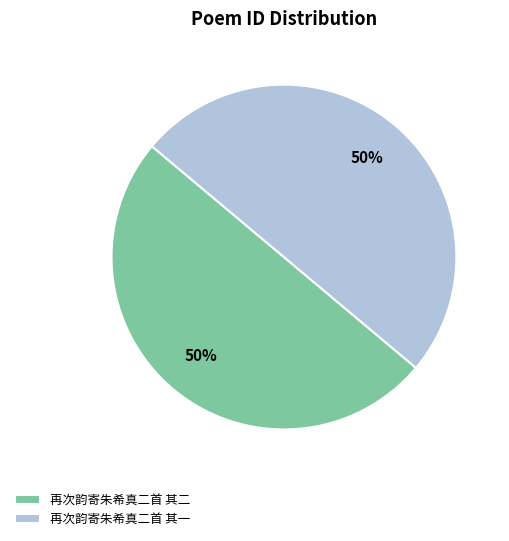

Combined, do 再次韵寄朱希真二首 其二 and 再次韵寄朱希真二首 其一 account for over 50%?

Yes